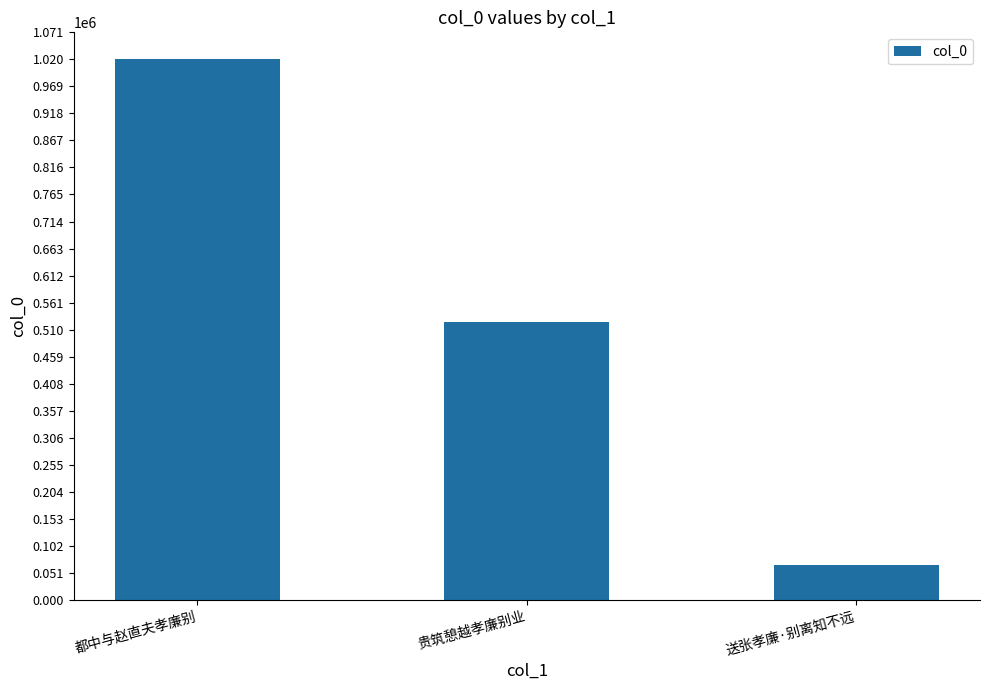

How many values are below 524977?

1